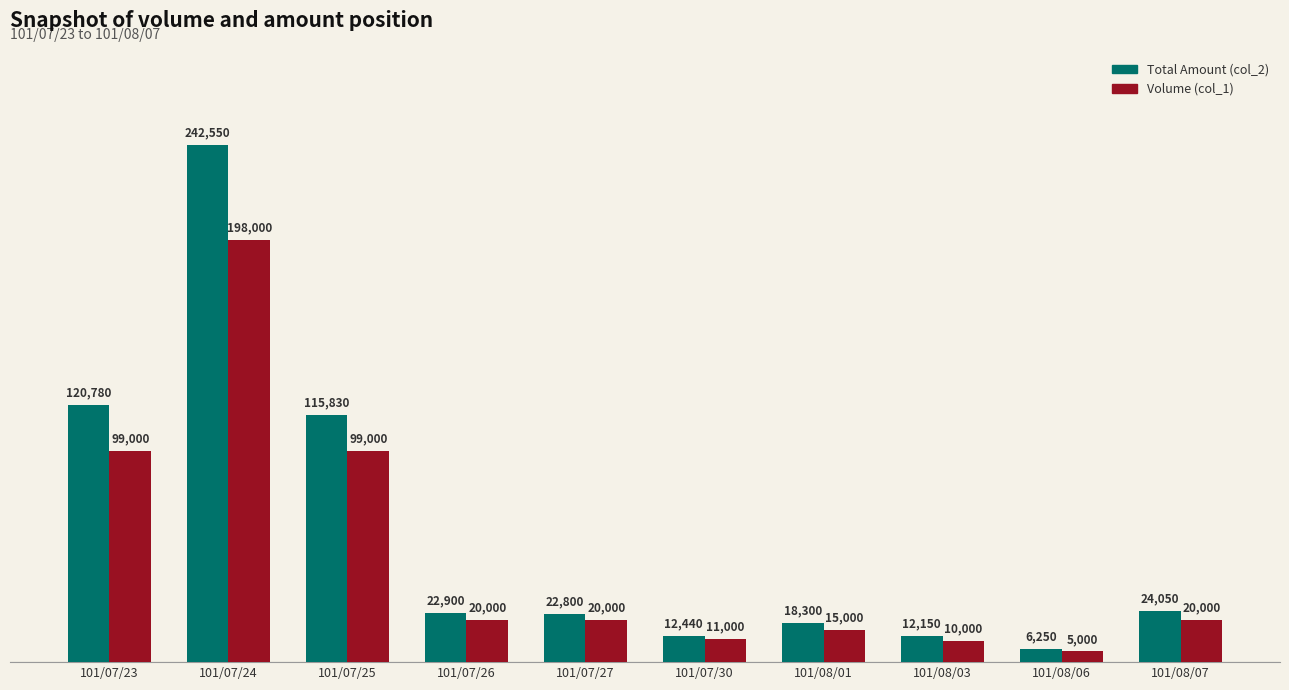

What is the sum of the Volume (col_1) values at 101/08/01 and 101/07/25?

114000